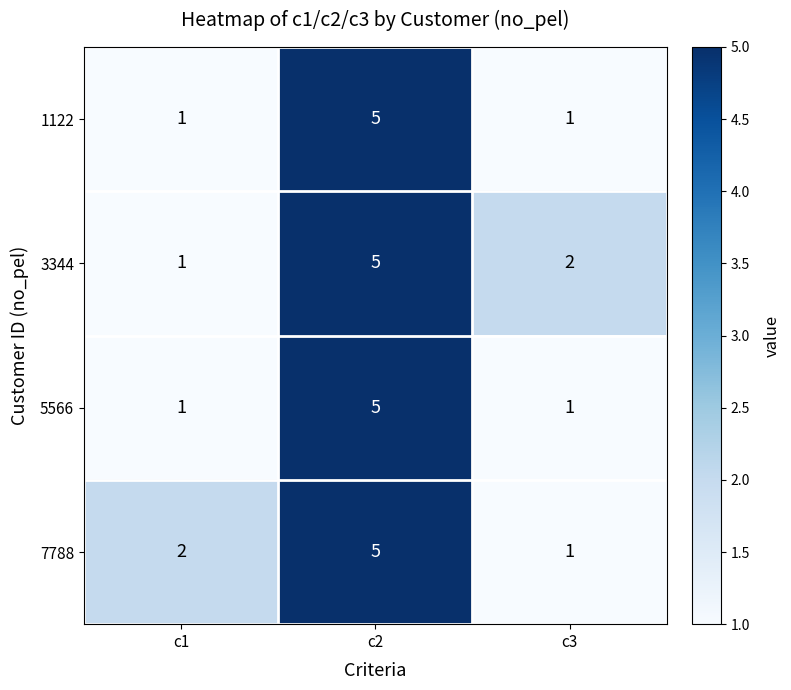

At how many categories does at least one series exceed 1?

3